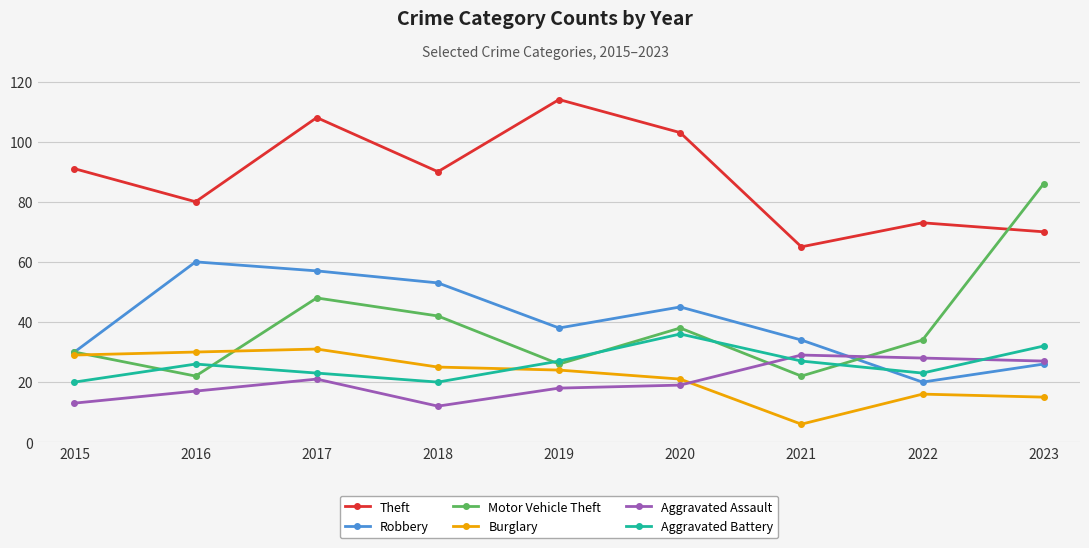

The value of Aggravated Battery at 2021 is 42. True or false?

False